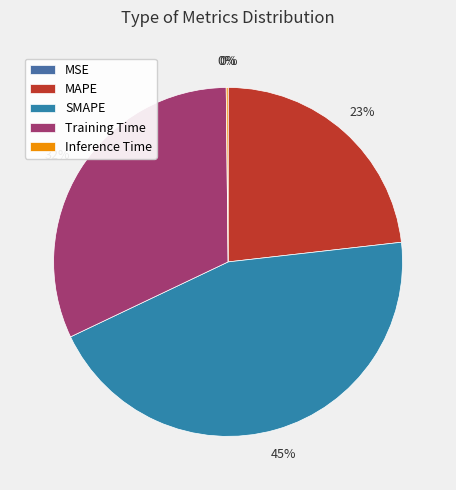

Count the number of slices in the pie.

5